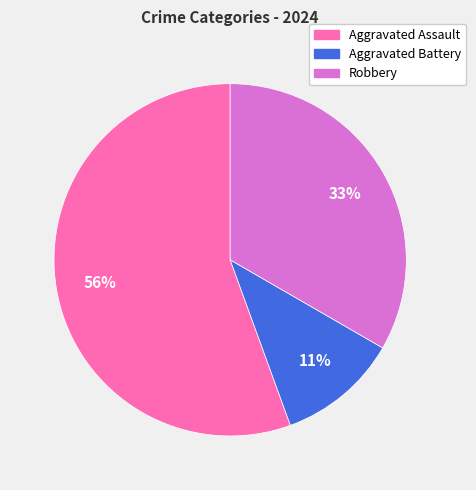

Is it true that Robbery is 33% of the pie?

True